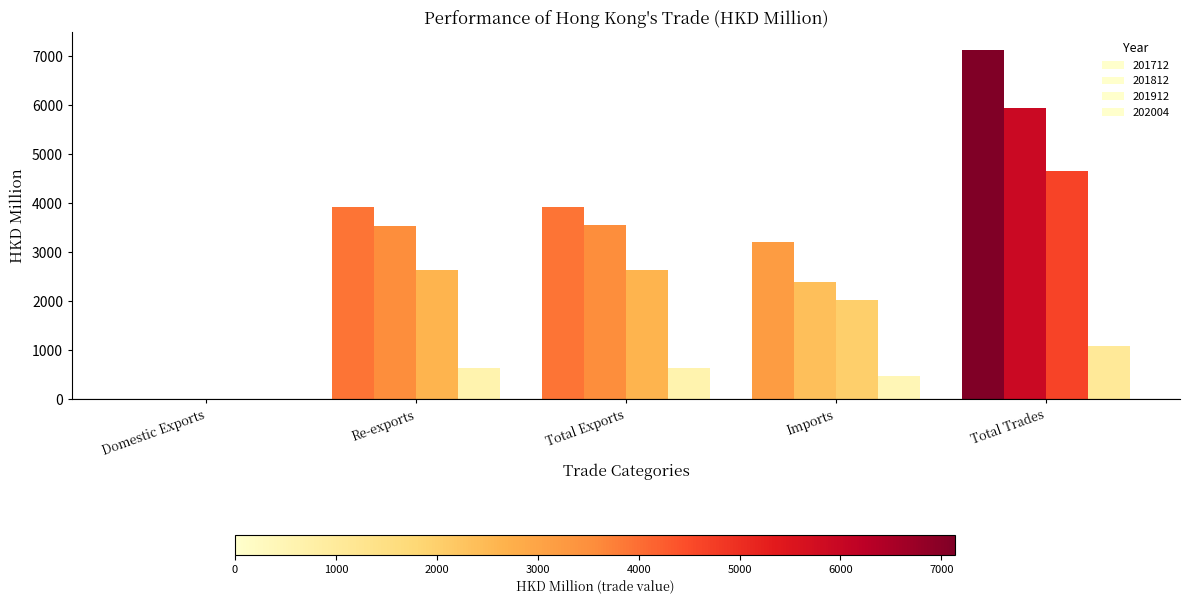

How many data points in 201712 are above 3917?

3